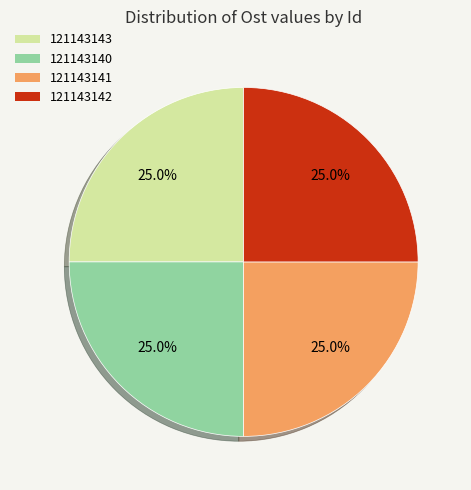

What portion of the pie excludes 121143143?

75.0%